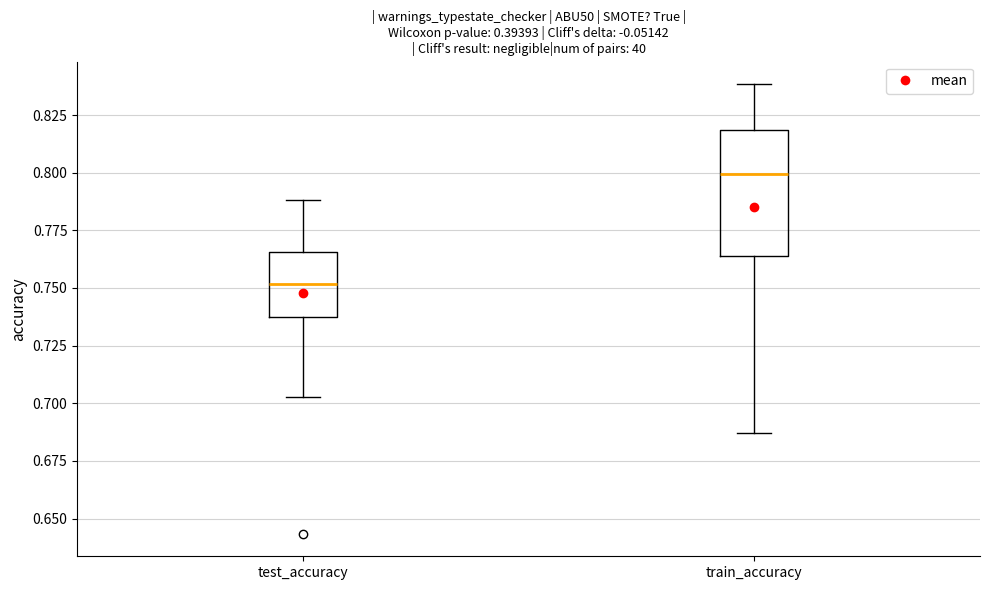

Which box is the tallest, from its lower edge to its upper edge?

train_accuracy